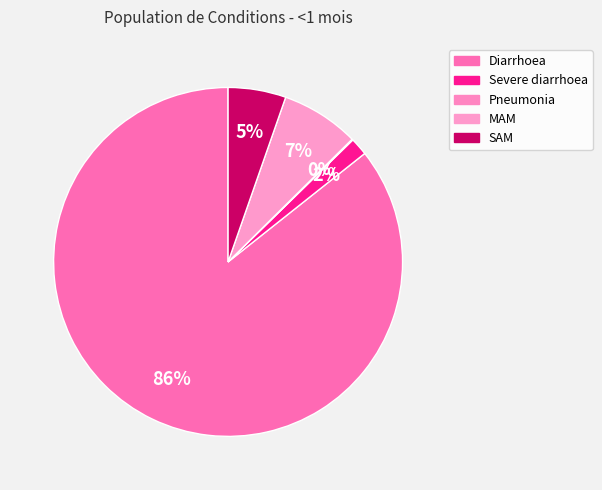

Combined, do Severe diarrhoea and SAM account for over 50%?

No